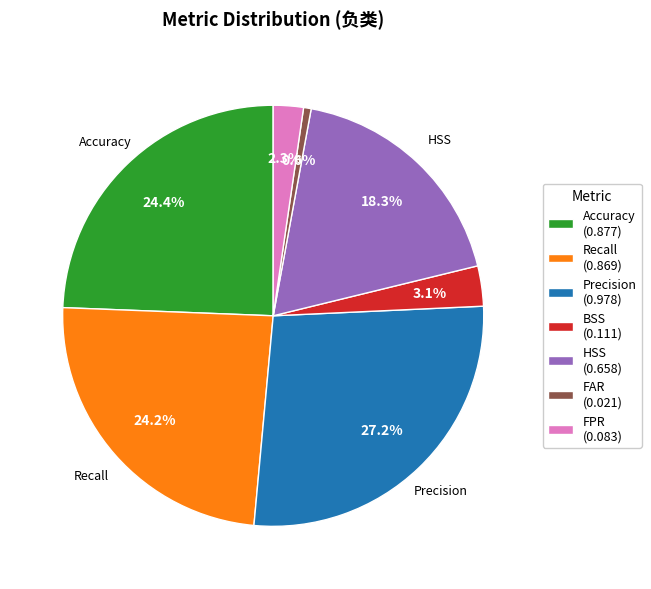

Is there any slice that represents more than half of the pie?

No